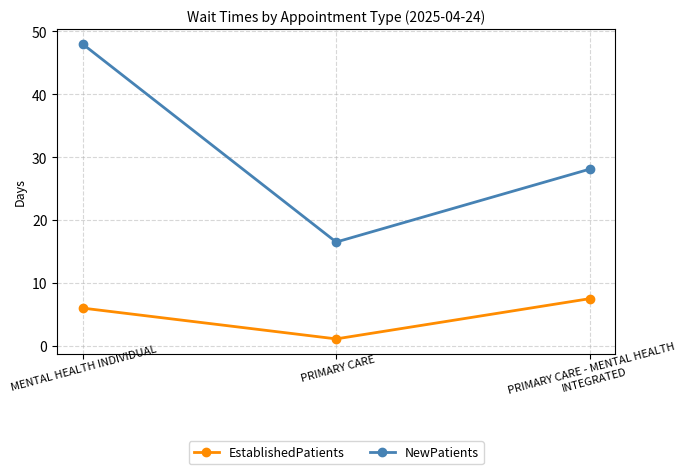

What is the approximate value of NewPatients at PRIMARY CARE - MENTAL HEALTH INTEGRATED?

28.1